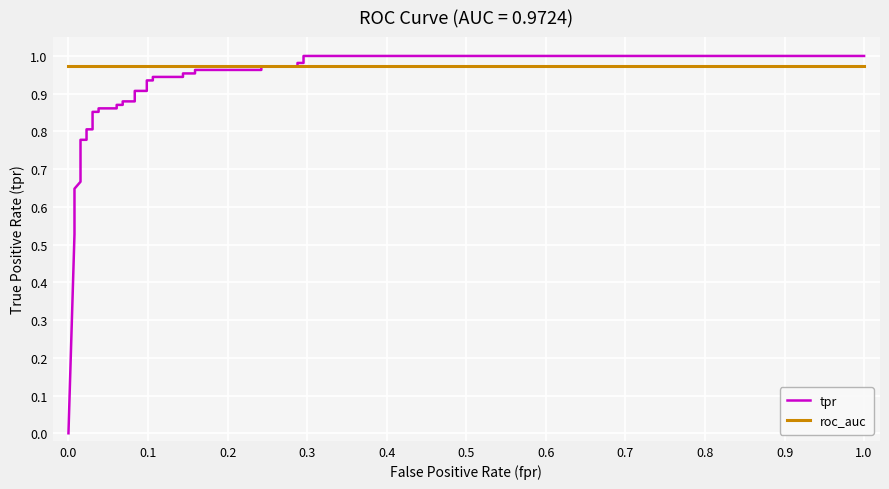

The value of roc_auc at 16 is 1.3. True or false?

False